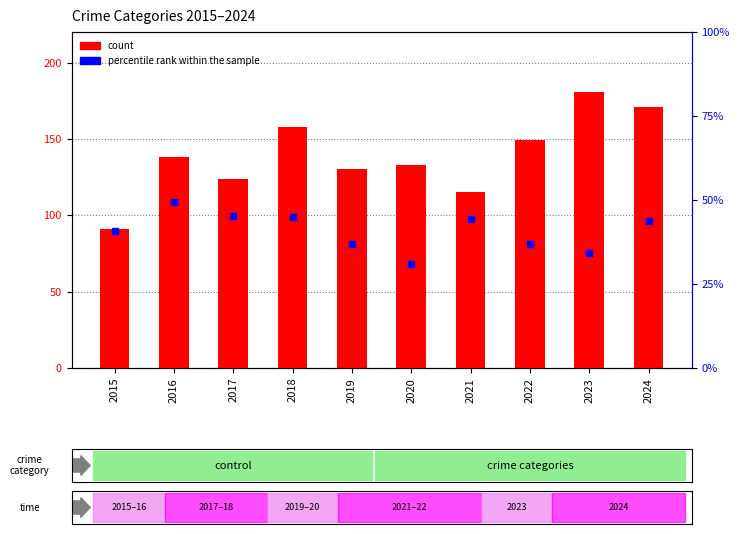

Which series has the largest total across all categories?

count